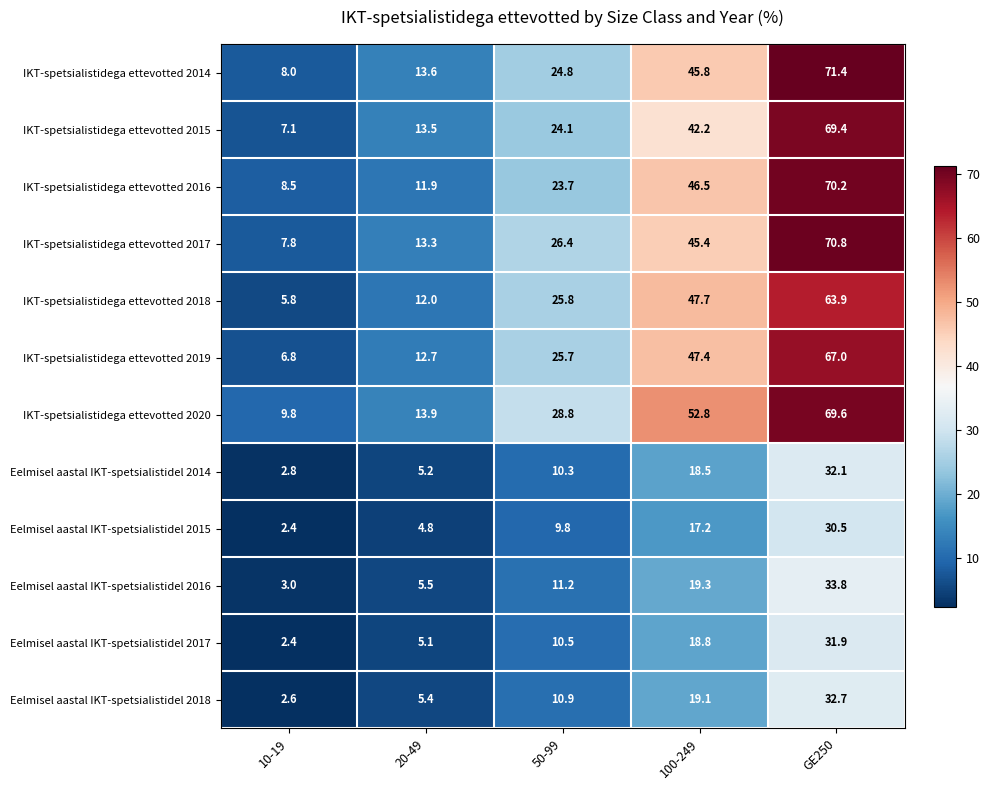

Which series has the widest spread of values?

IKT-spetsialistidega ettevotted 2014